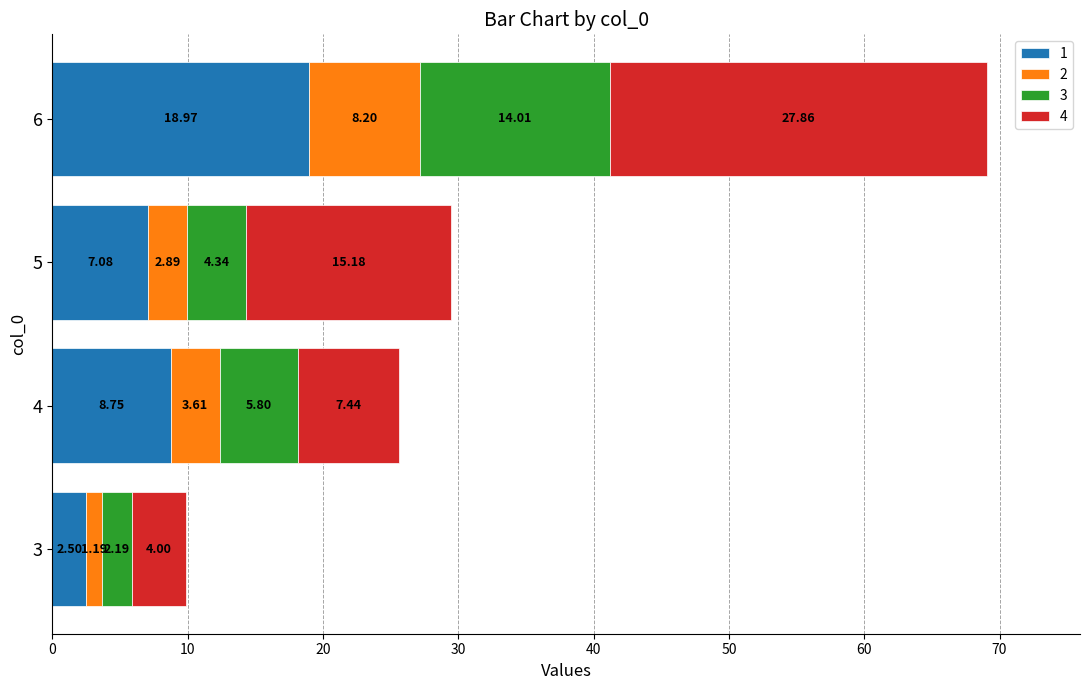

Rank the categories by 1 value from lowest to highest.

3, 5, 4, 6